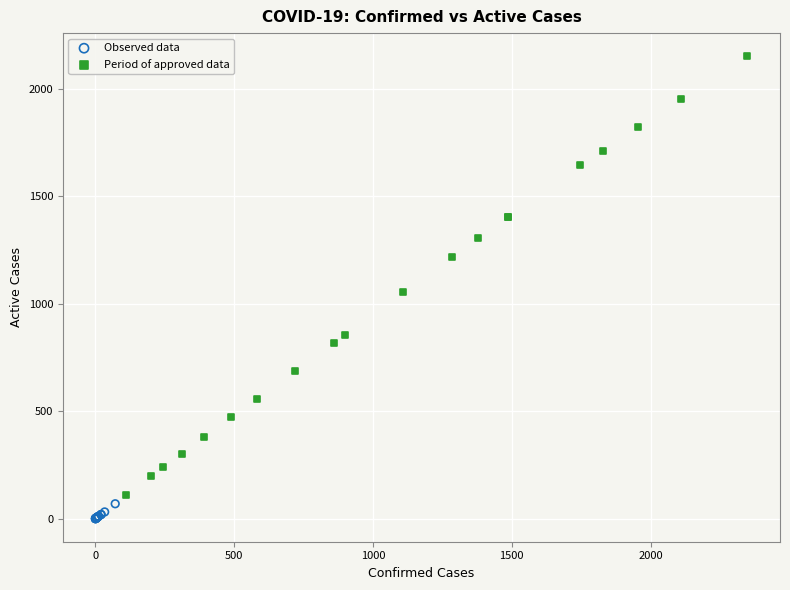

Which series contains the highest Y value?

Period of approved data